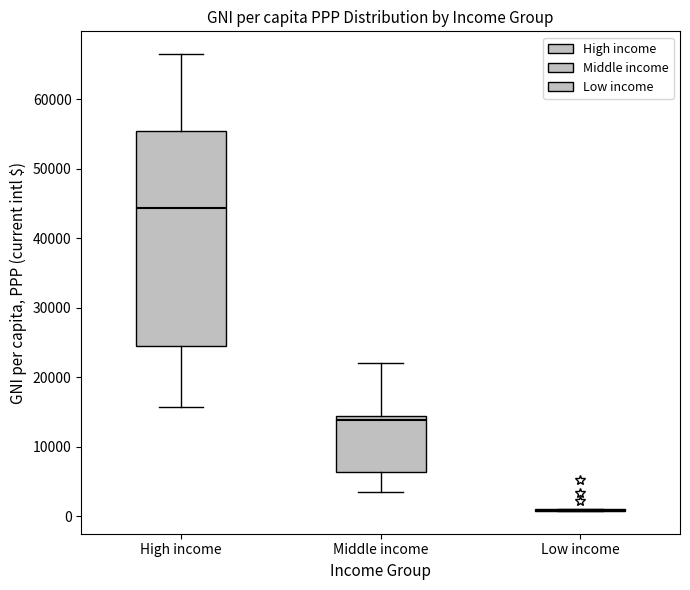

Comparing the boxes themselves (not the whiskers), which one is the tallest?

High income